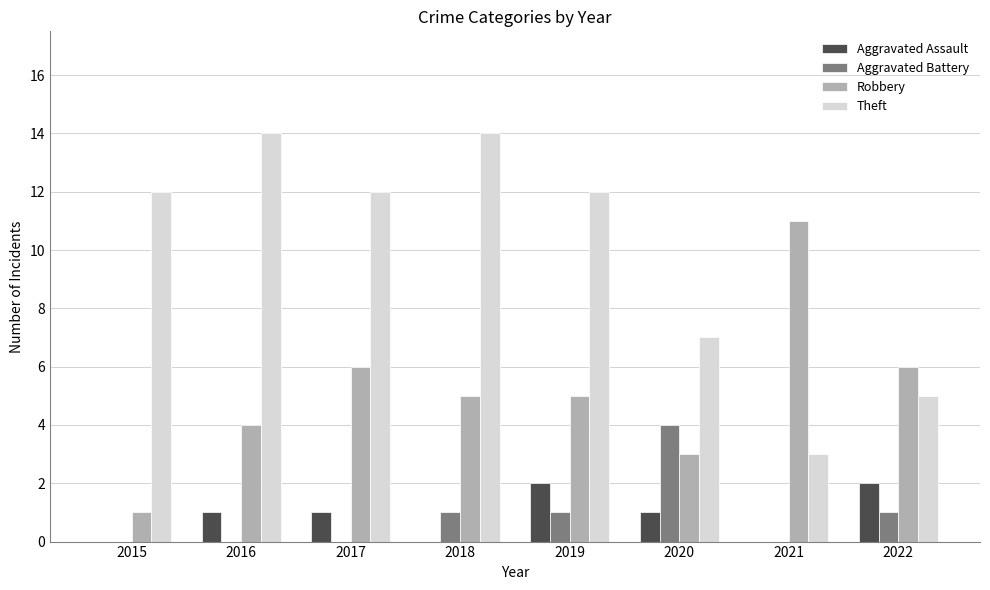

Which series changed the most between 2015 and 2016?

Robbery